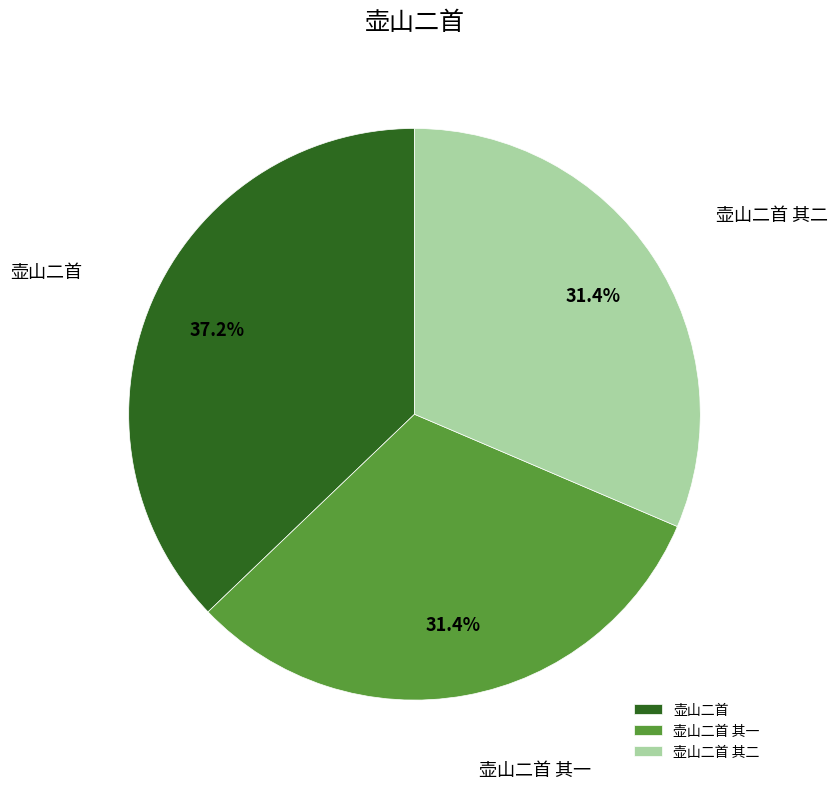

What percentage do 壶山二首 and 壶山二首 其一 together represent?

68.6%